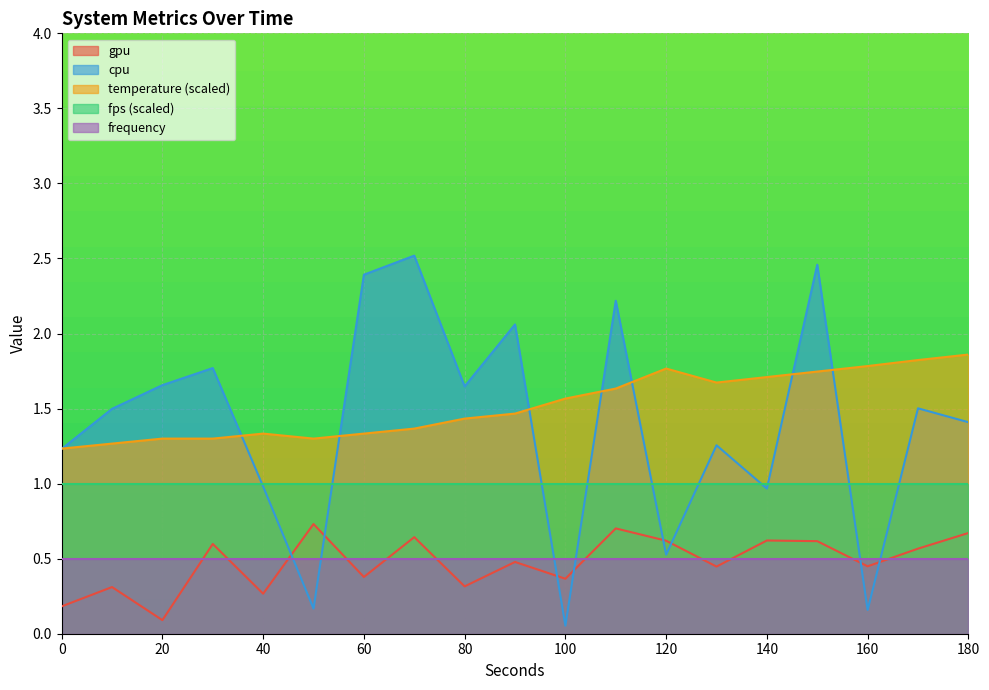

Rank the series by their maximum value, from highest to lowest.

cpu, temperature (scaled), fps (scaled), gpu, frequency